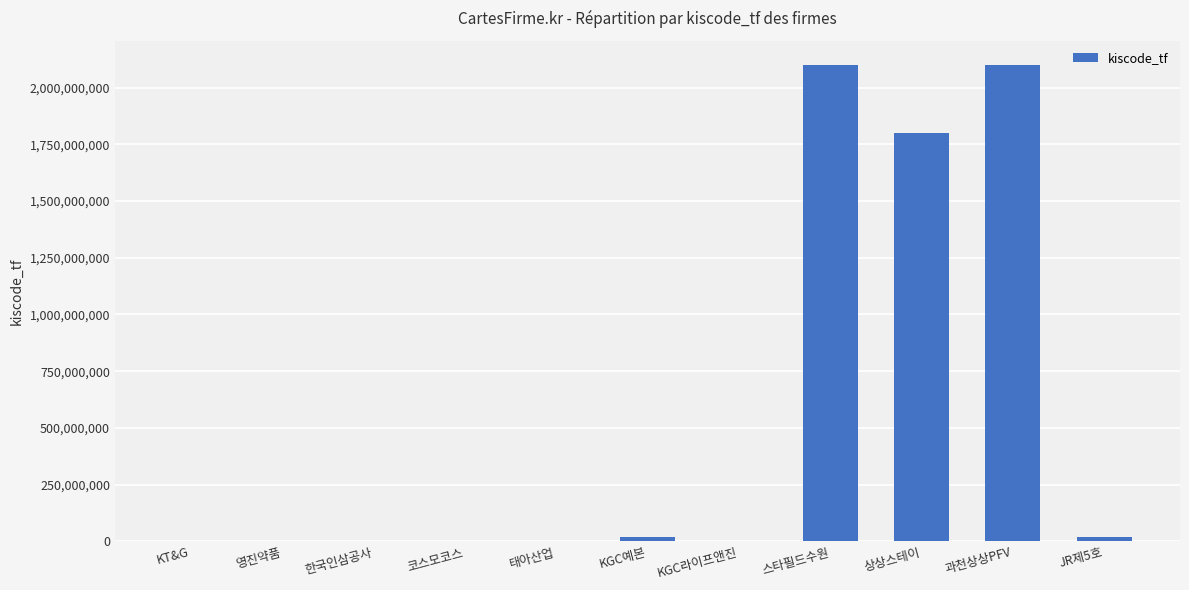

Where is the data nearest to the value 1050854560?

상상스테이